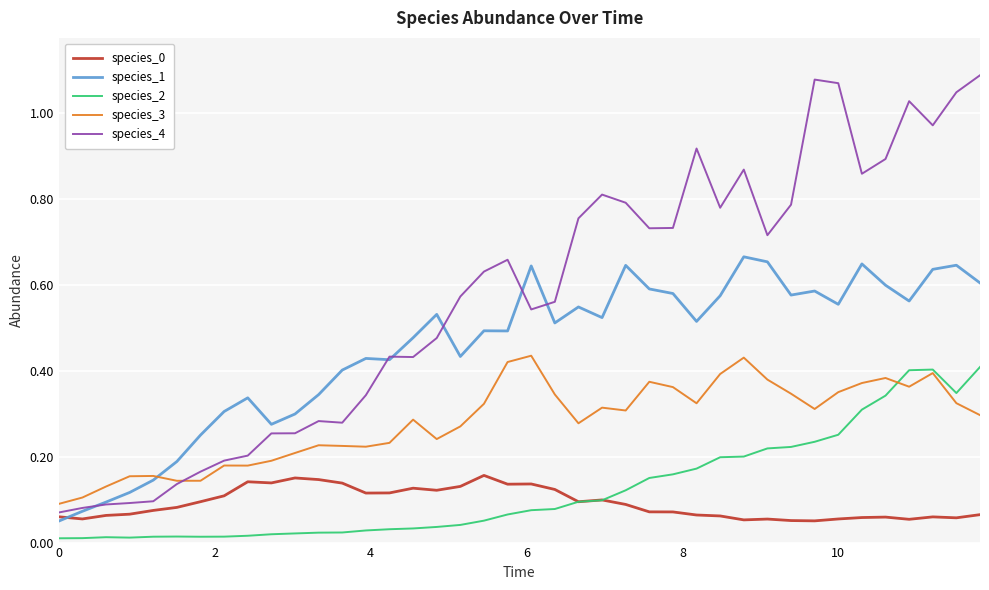

True or false: species_3 and species_0 cross at least once.

False